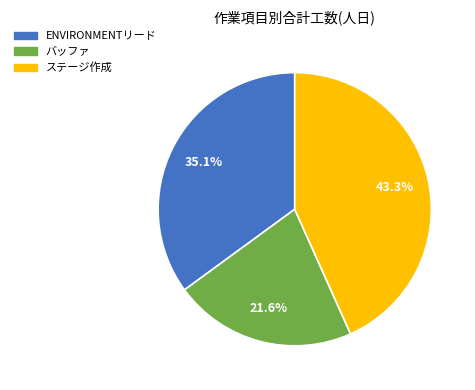

Is it true that ステージ作成 is 49% of the pie?

False